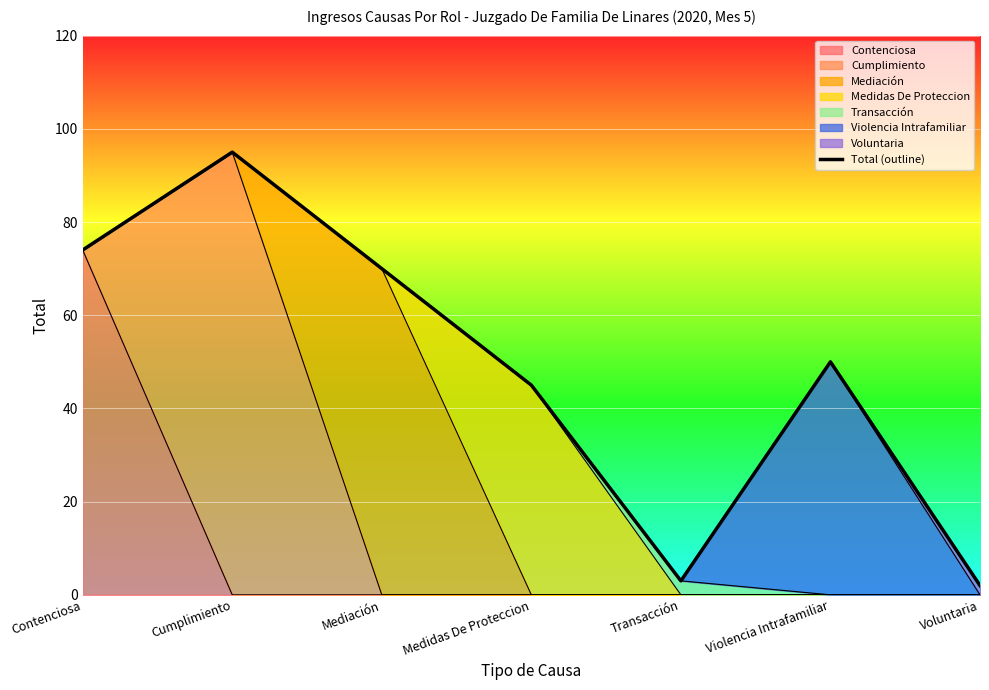

What is the greatest value displayed?

95